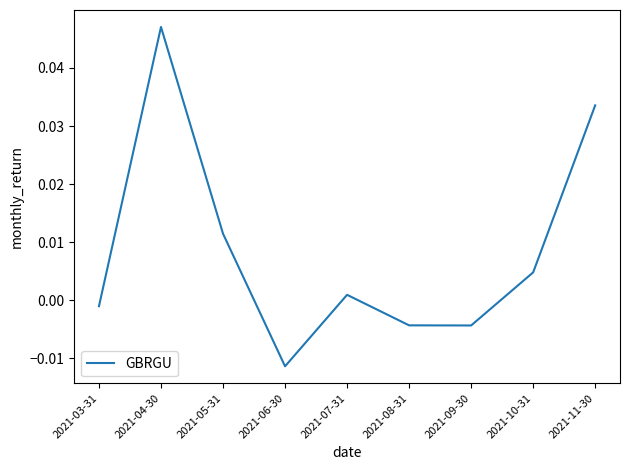

Which has a higher value, 2021-10-31 or 2021-09-30?

2021-10-31